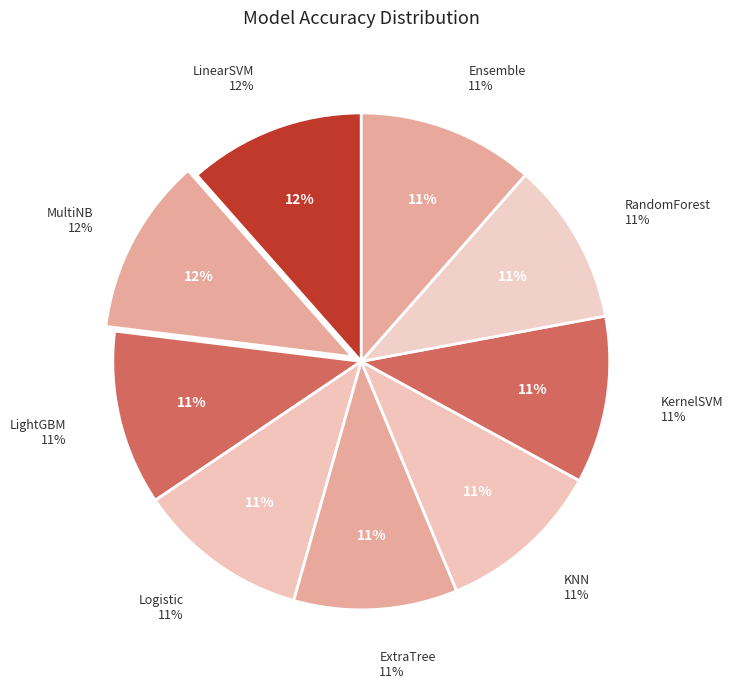

How many slices are in this pie chart?

9